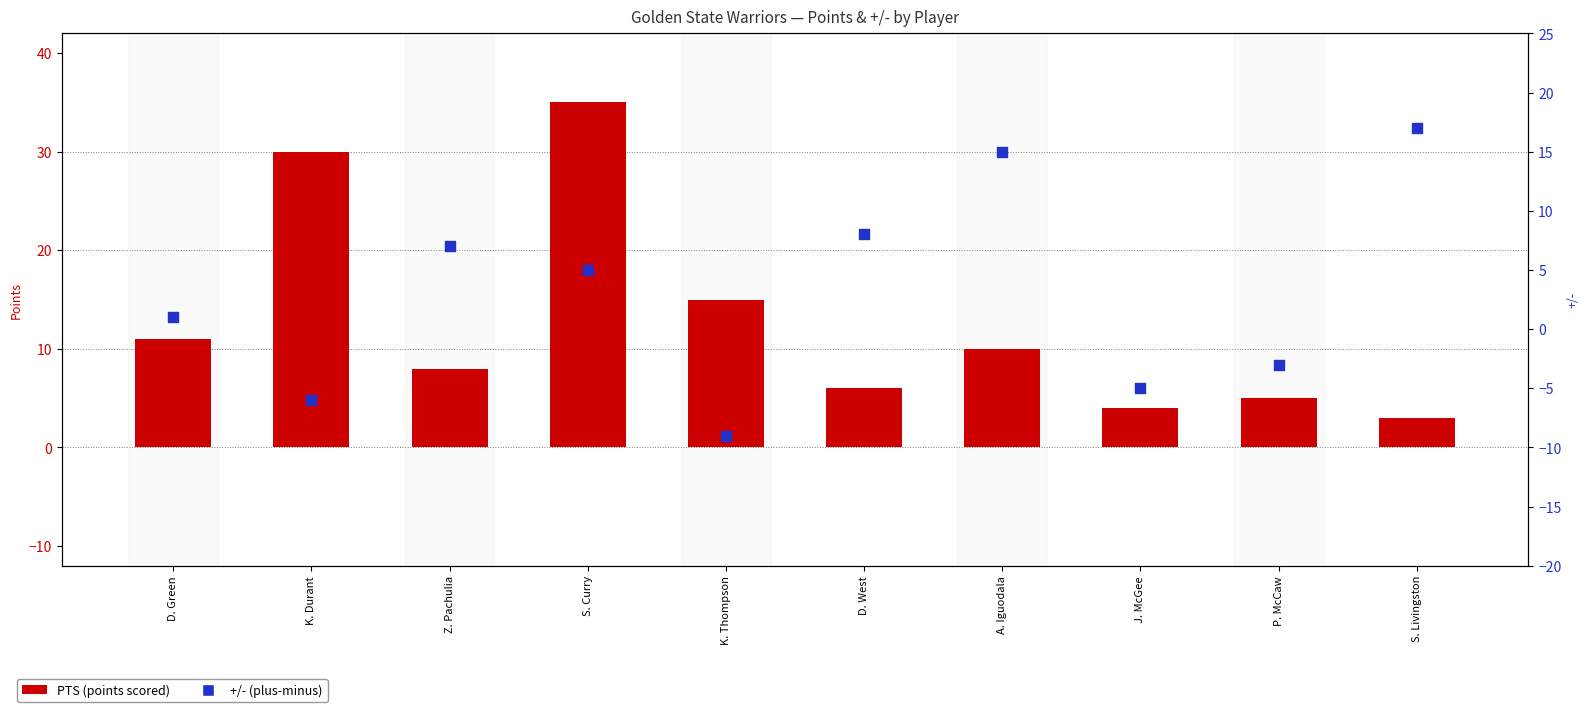

Which series contains the lowest Y value?

+/-